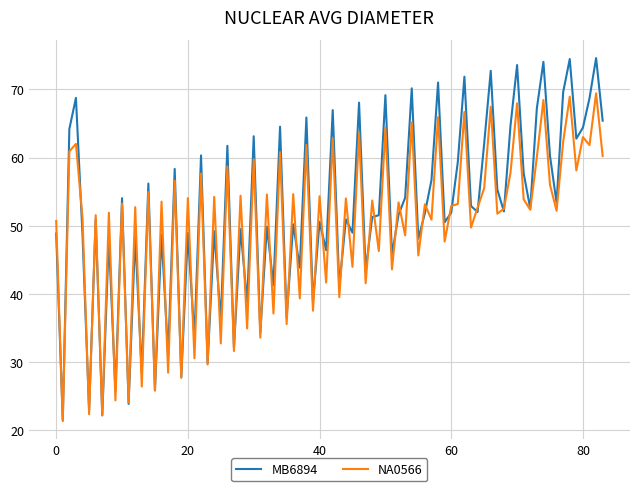

What is the maximum value shown in the chart?

74.6